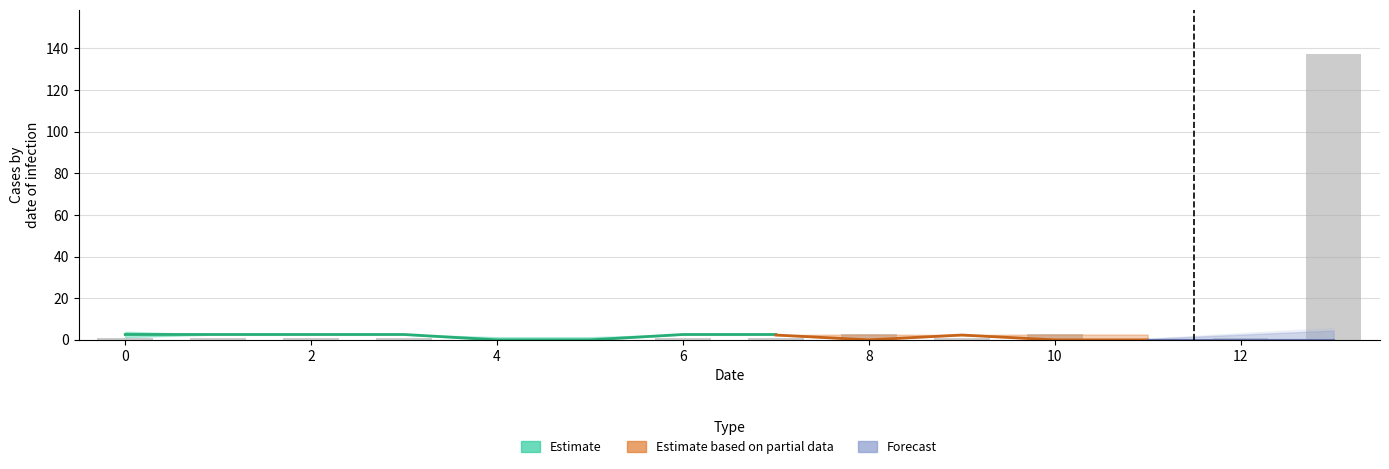

True or false: the data shows 0.0 at 11.

True